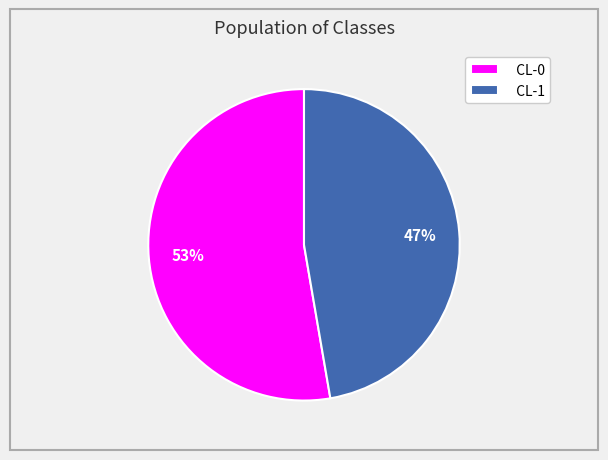

To the nearest percent, what is the average slice percentage?

50%